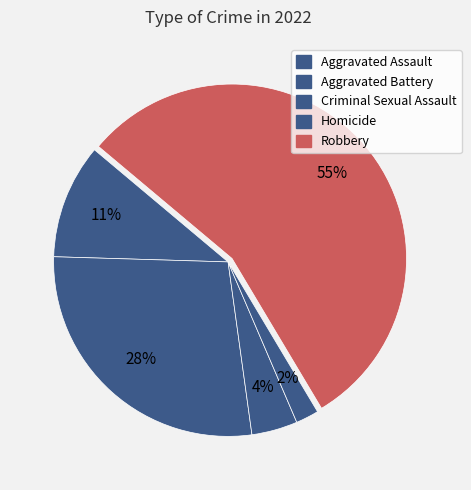

How many segments does this pie chart have?

5